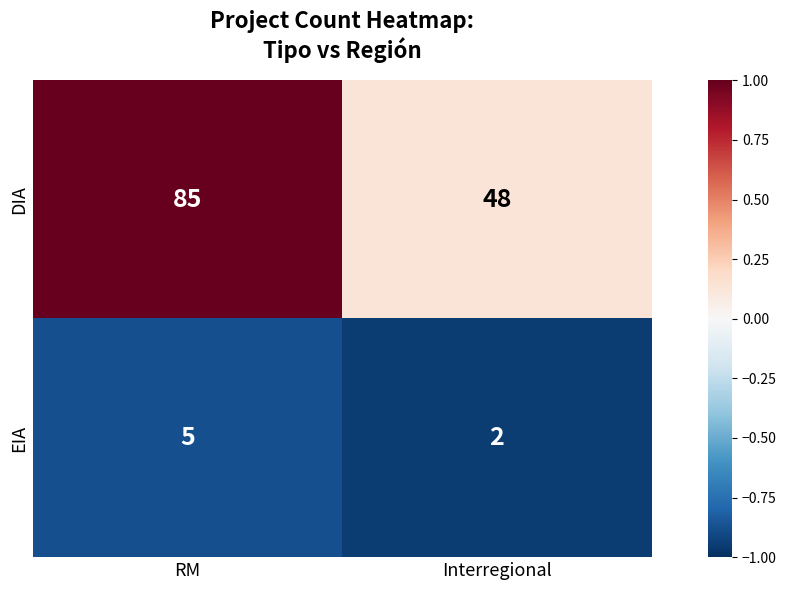

What is the total value across all series at RM?

90